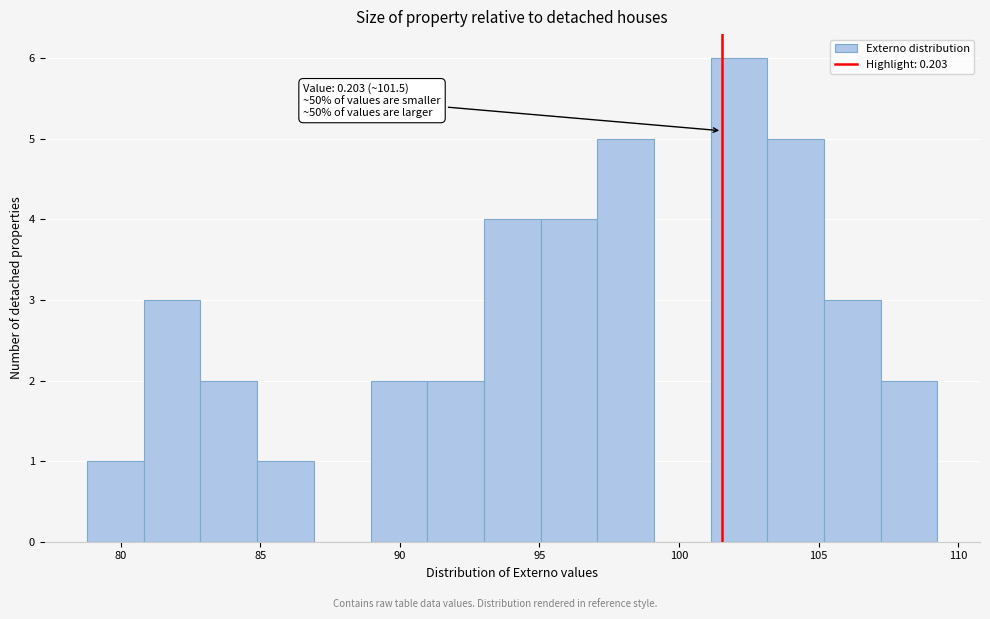

Which range on the x-axis has the tallest bar?

101.0 to 103.0